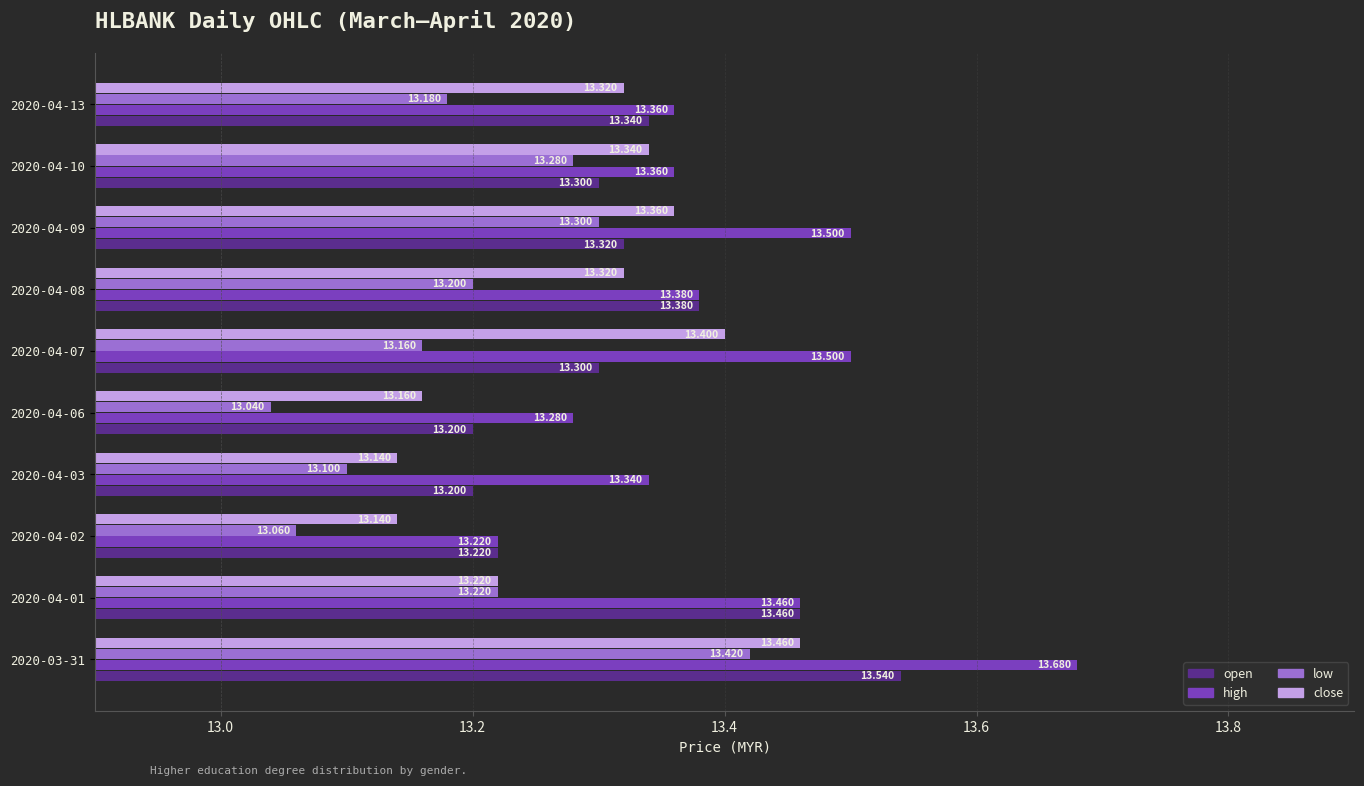

What is the average value of the high series?

13.4